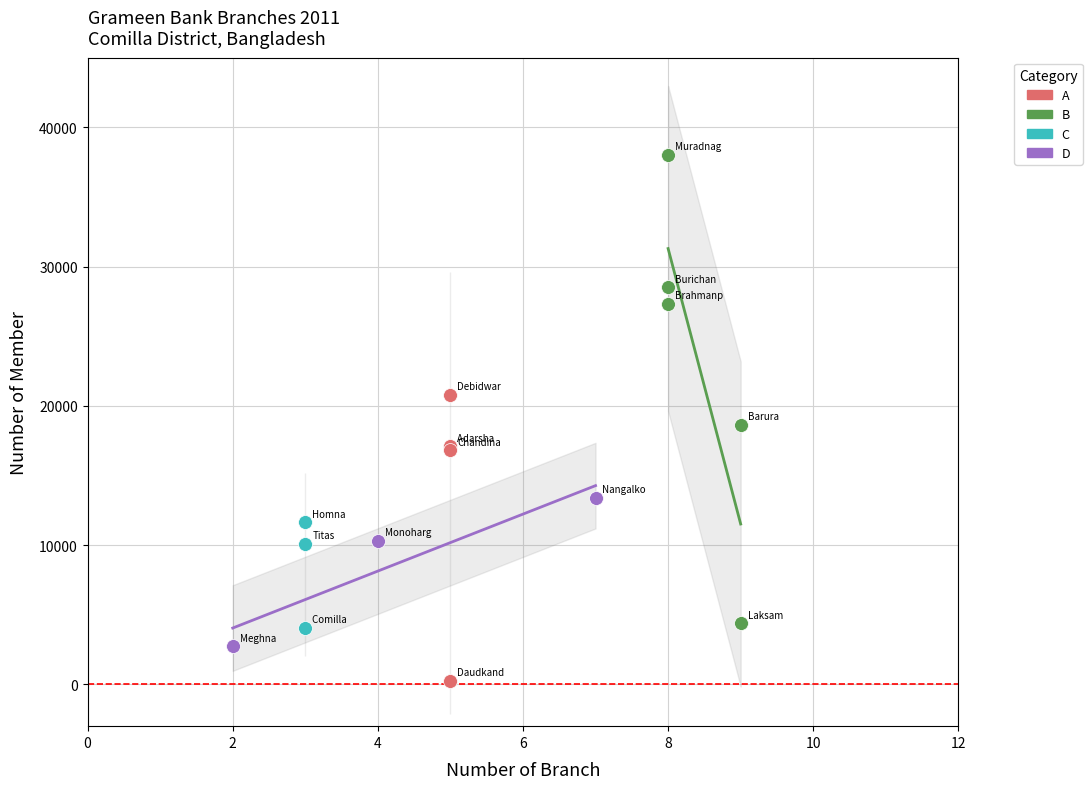

Which series has the widest spread of Y values?

B